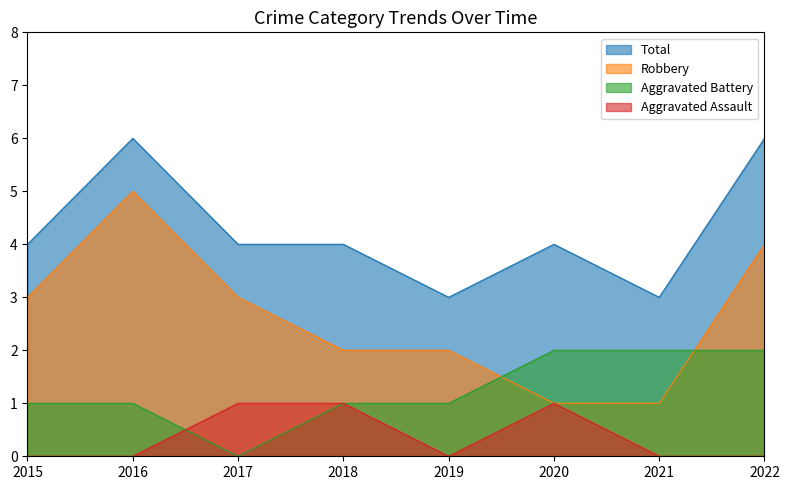

What is the highest value of the Robbery series?

5